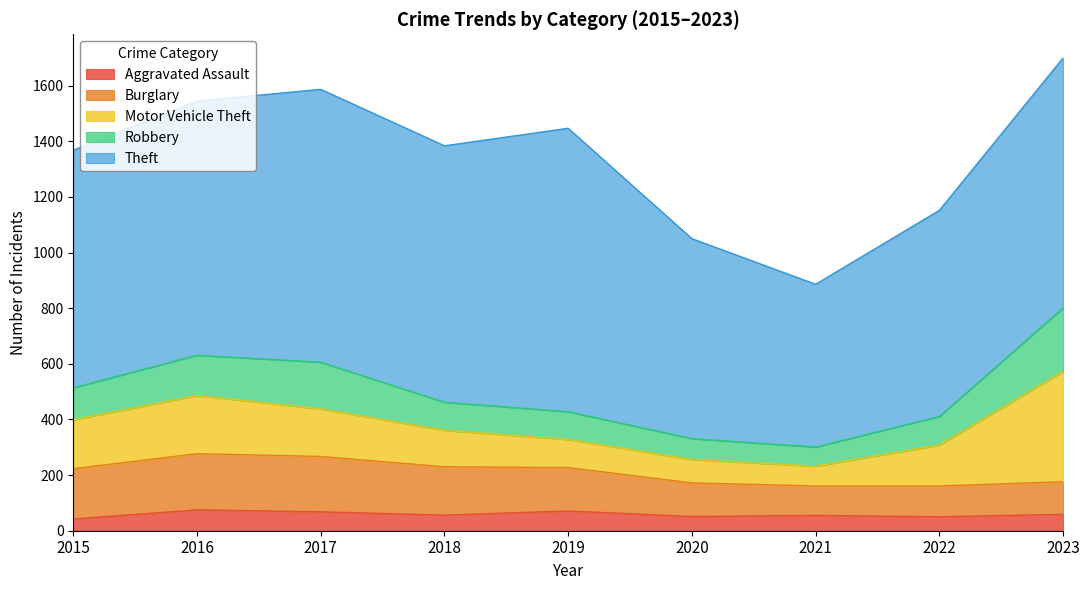

What is the spread (max minus min) of values at 2022?

691